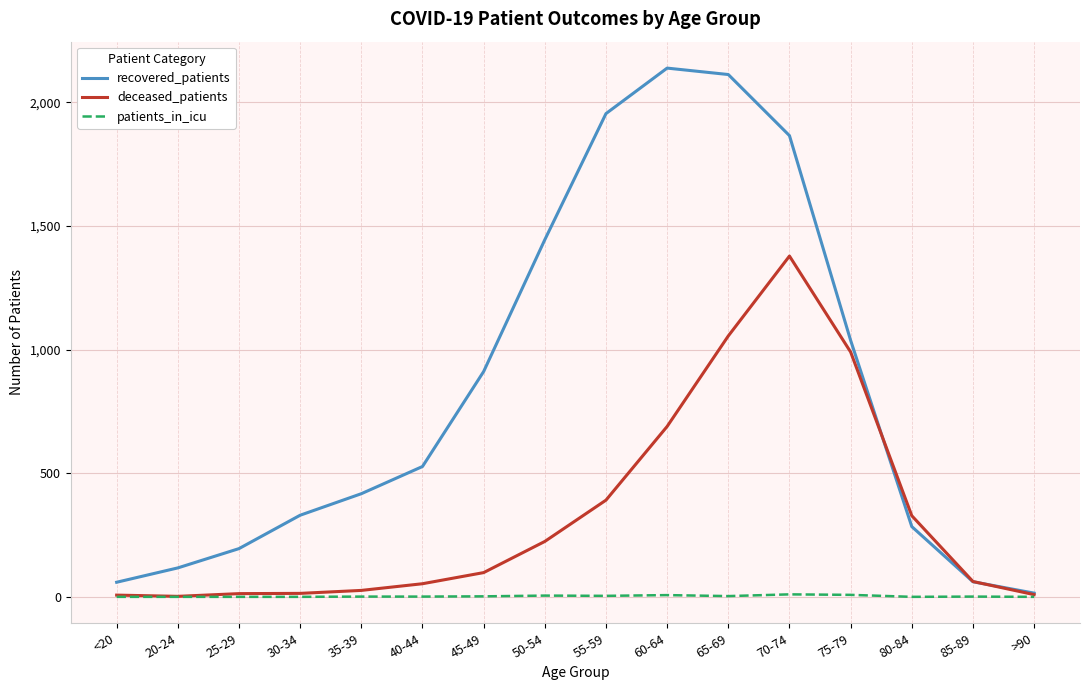

How many lines are shown in the chart?

3